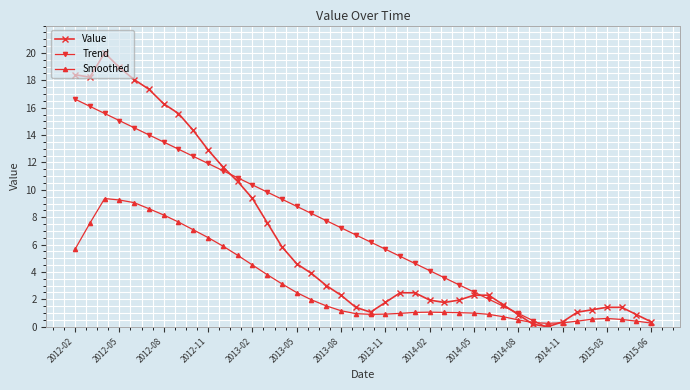

Where does the Smoothed series first go above 1?

2012-02